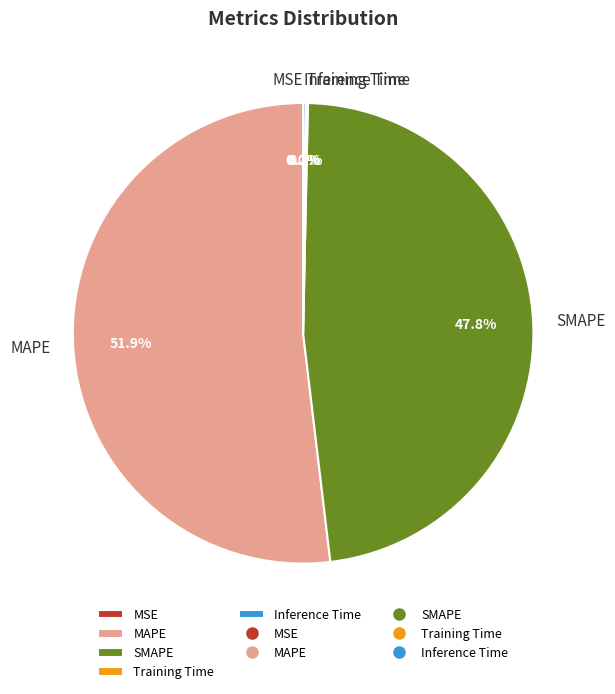

How much of the chart is everything except SMAPE?

52.2%